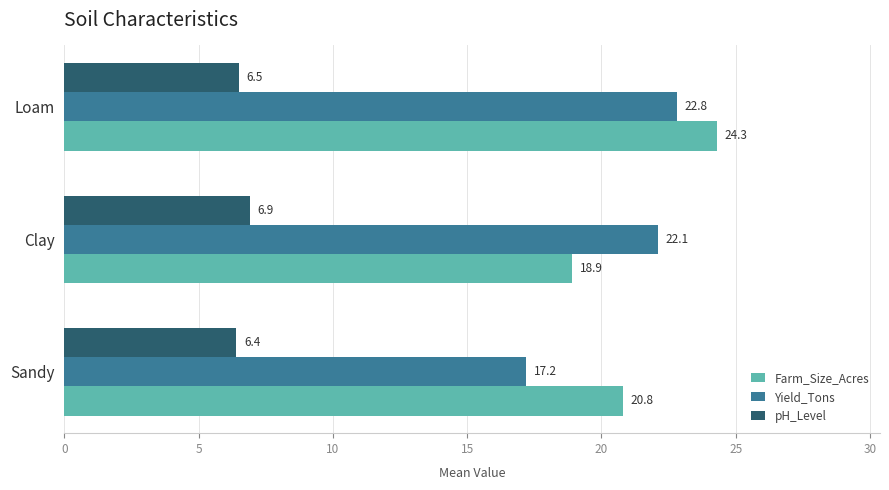

At Clay, list the series in order from smallest to largest.

pH_Level, Farm_Size_Acres, Yield_Tons